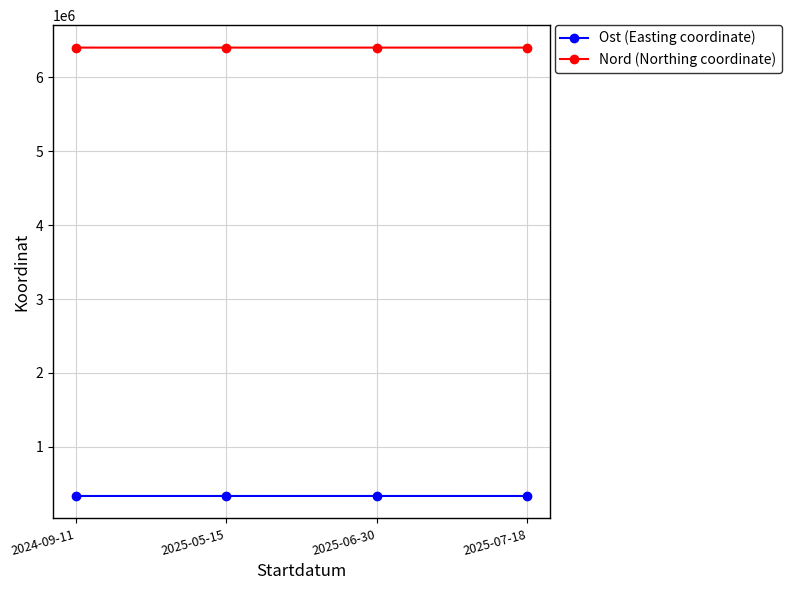

What is the greatest value displayed?

6403873